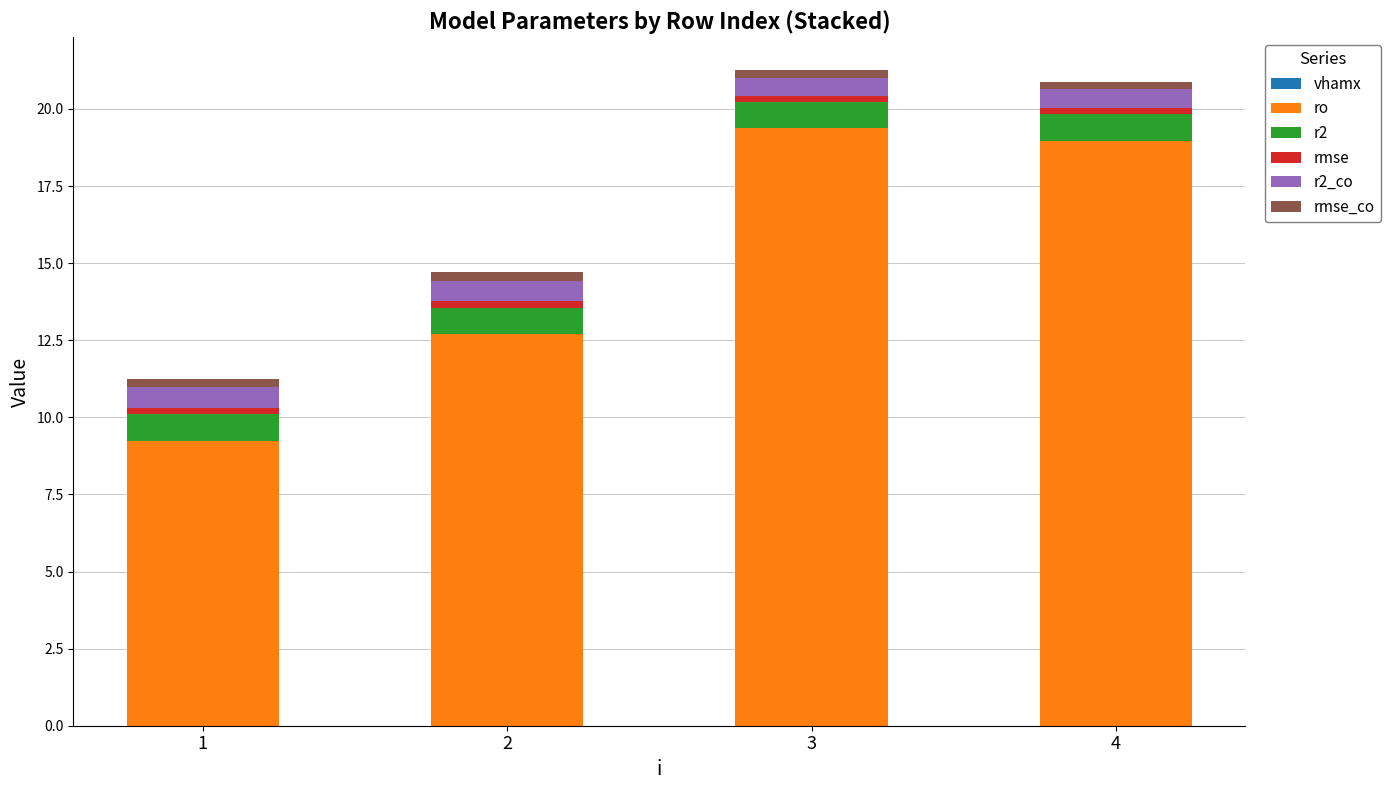

Count the number of categories in the chart.

4